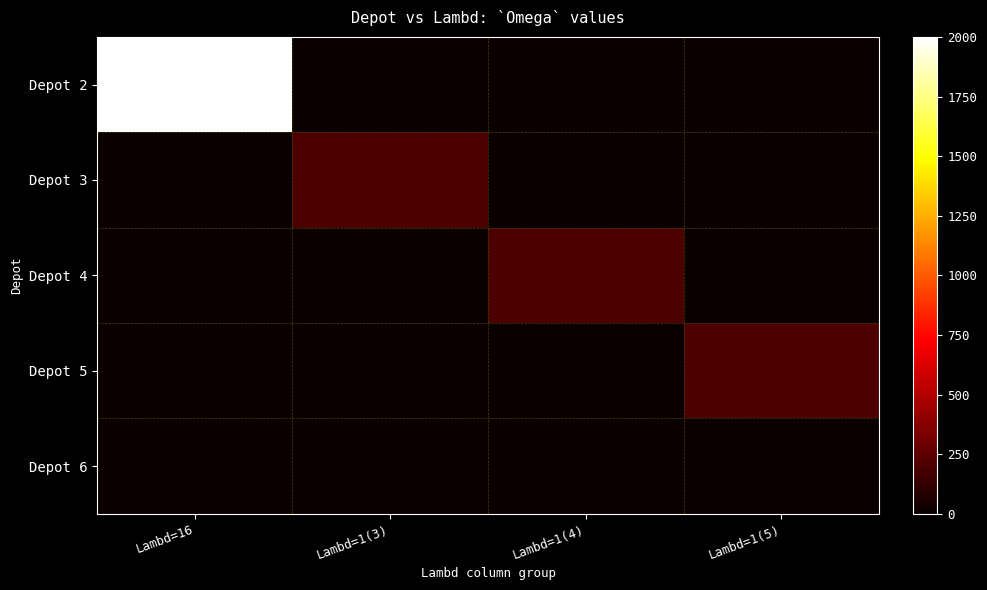

Rank the series by their maximum value, from highest to lowest.

Depot 2, Depot 3, Depot 4, Depot 5, Depot 6